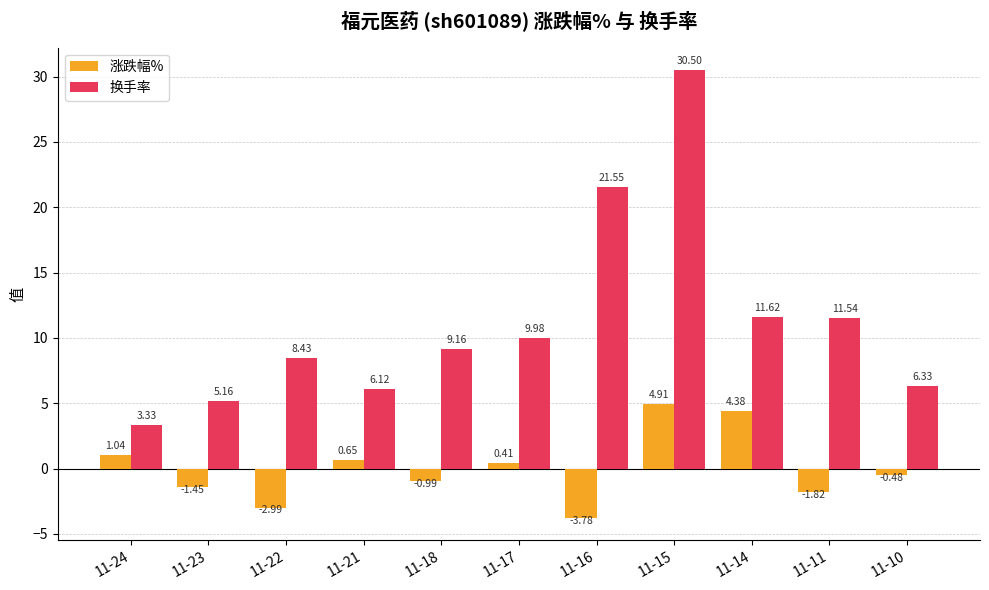

Which series has the largest range (max minus min)?

换手率